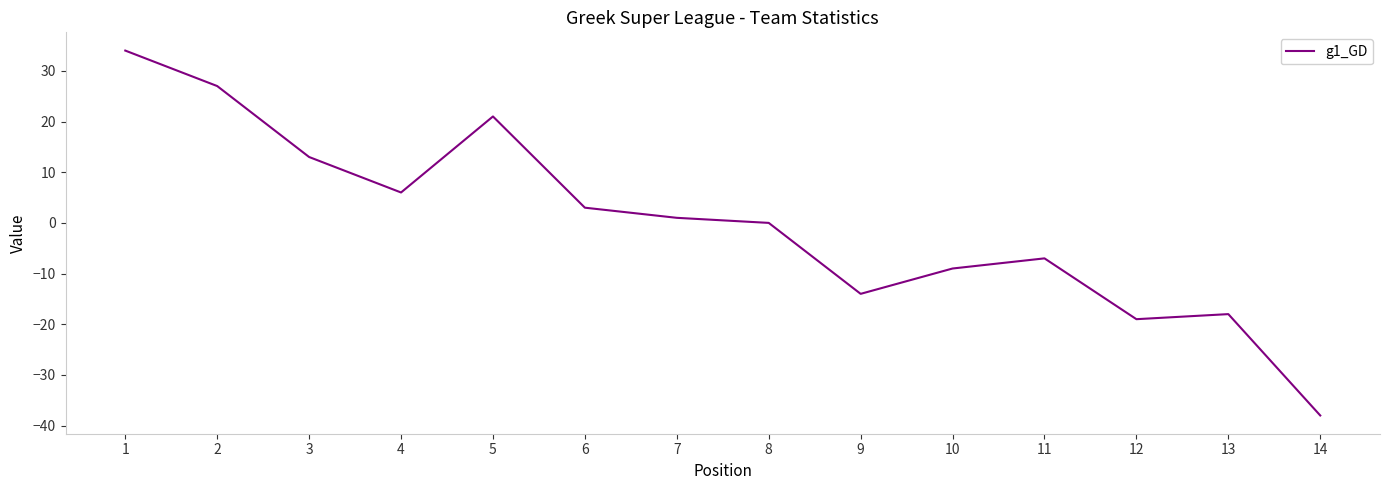

What is the difference between the maximum and minimum values?

72